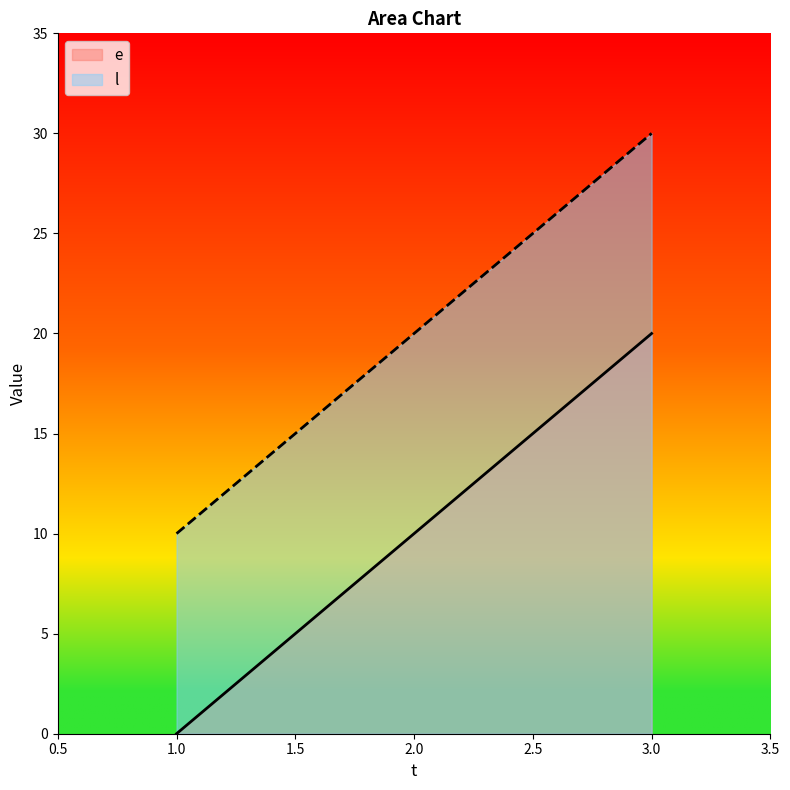

Reading left to right, transcribe all the data shown in this chart.

e: 1.0=0	2.0=10	3.0=20
l: 1.0=10	2.0=20	3.0=30